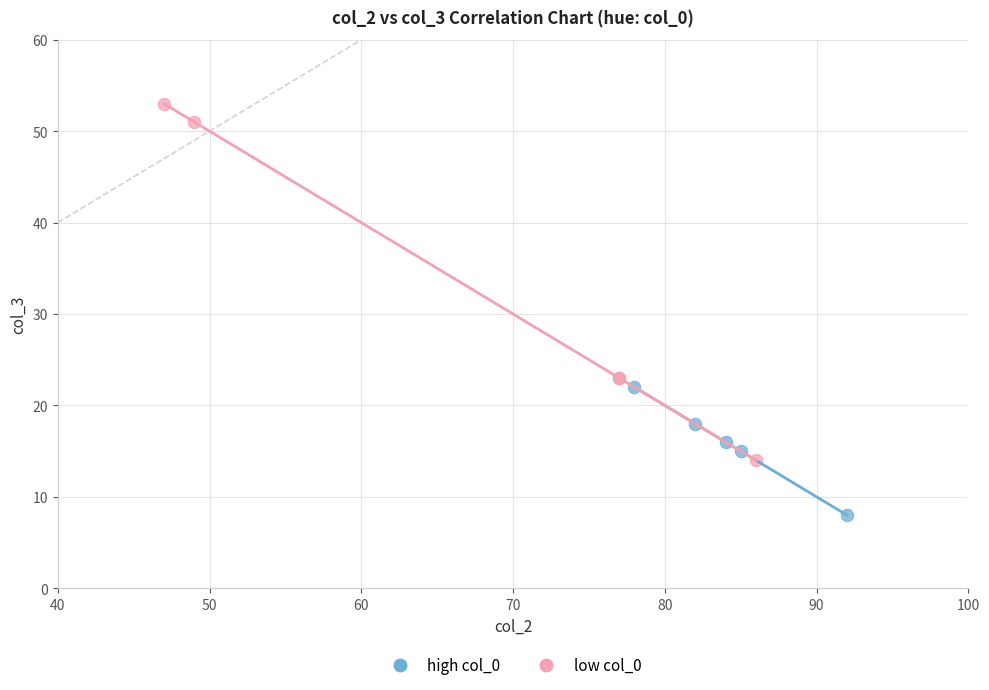

Which series reaches the maximum Y coordinate?

low col_0